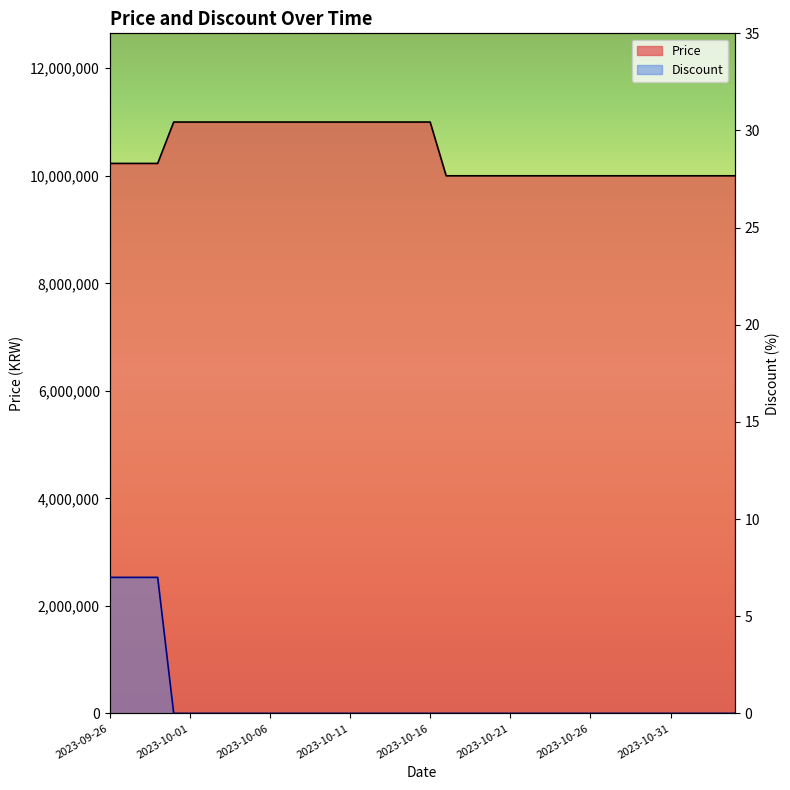

True or false: Price and Discount cross at least once.

False